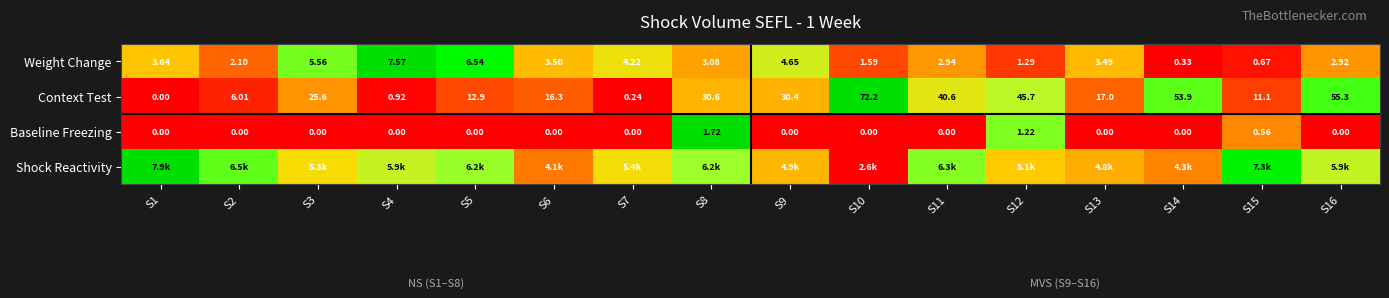

How many values in Context Test are above zero?

15